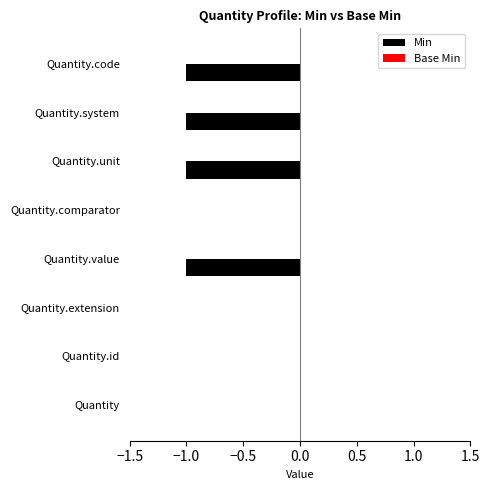

Reading bottom to top, transcribe all the data shown in this chart.

Quantity=0	Quantity.id=0	Quantity.extension=0	Quantity.value=-1	Quantity.comparator=0	Quantity.unit=-1	Quantity.system=-1	Quantity.code=-1